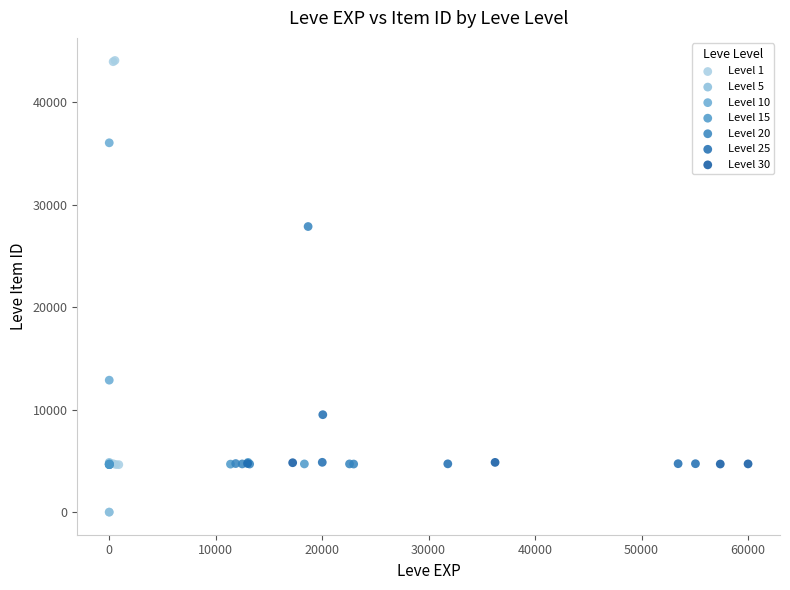

Which series contains the highest Y value?

Level 1